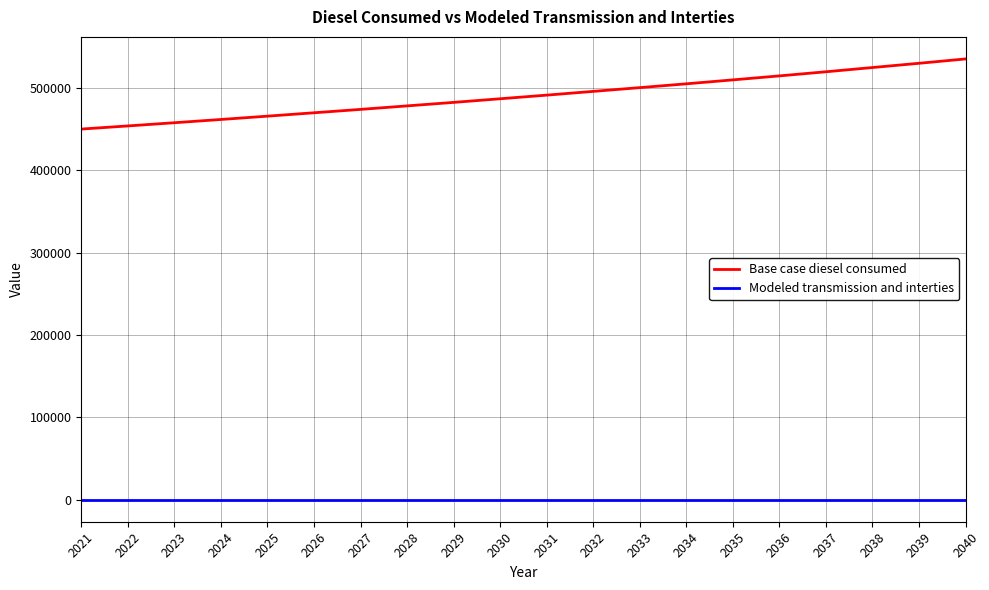

Which category has the highest value across all series?

2040